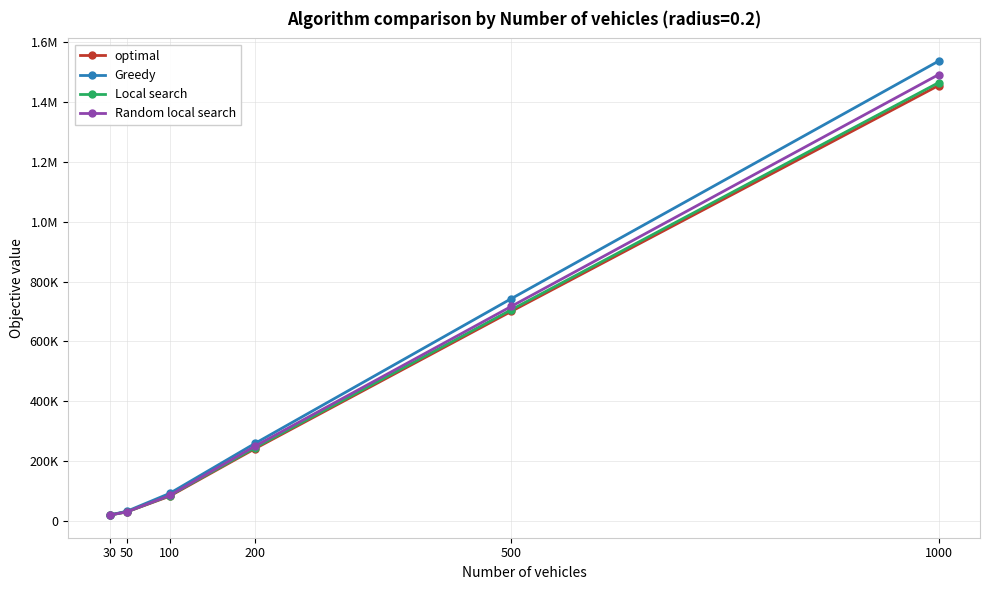

What is the highest value of the Random local search series?

1491894.6